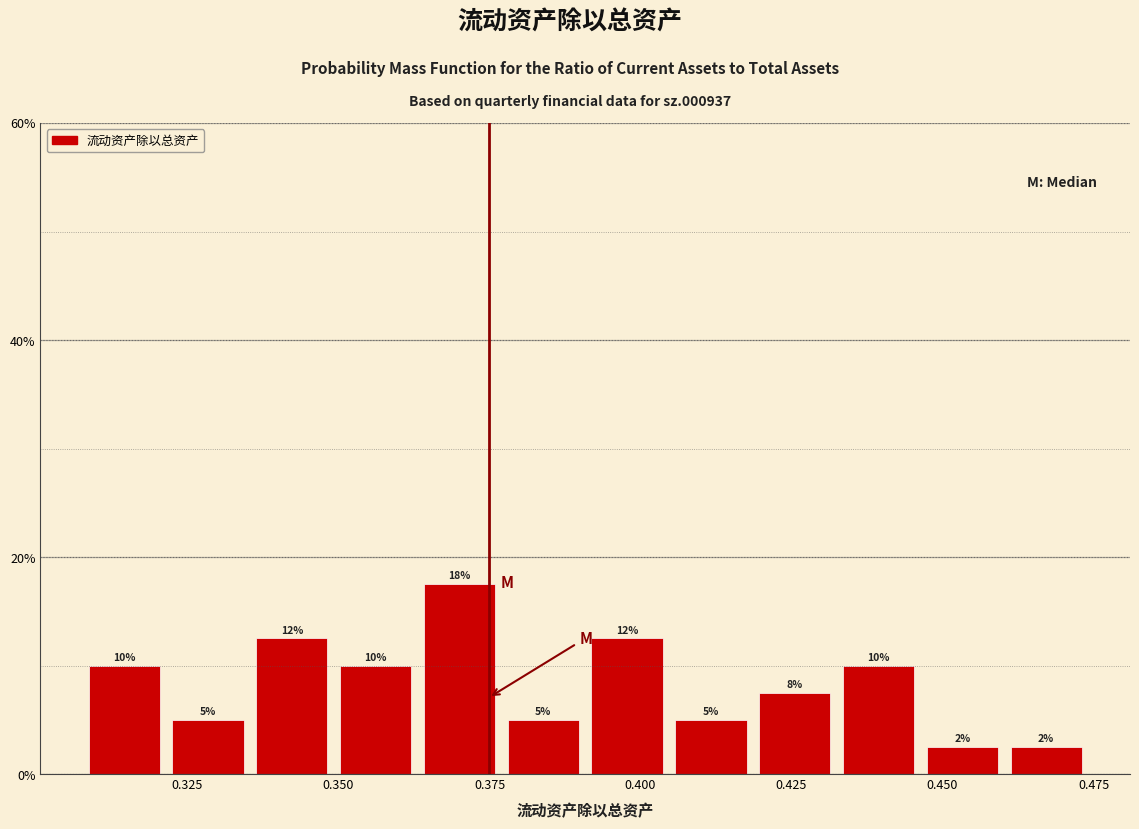

Read against the x-axis, roughly where is the centre of the tallest bar?

0.370